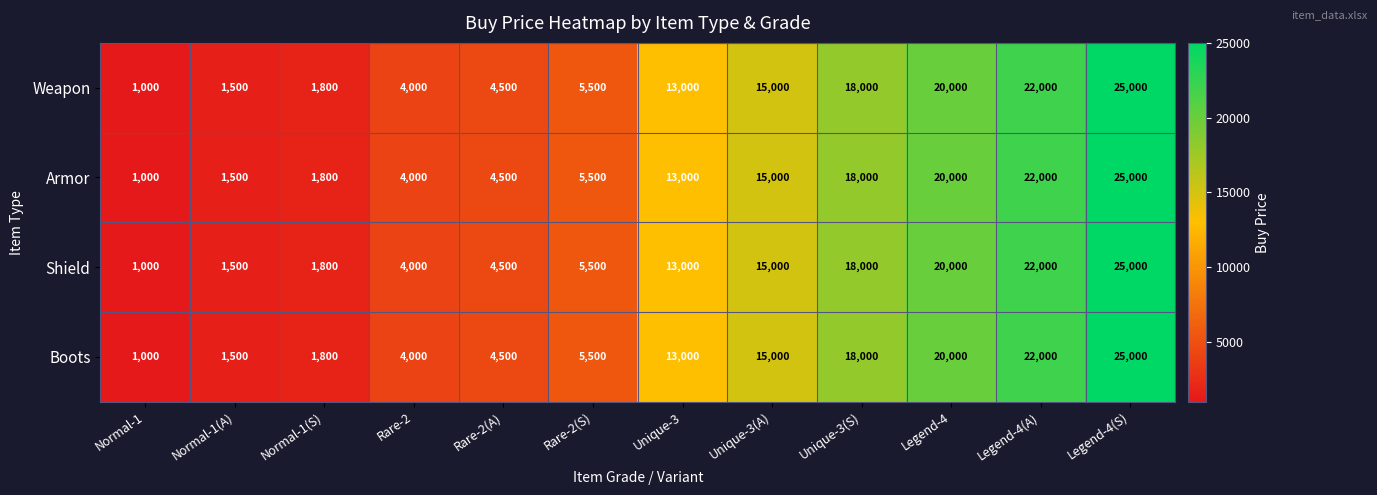

List the labels in order of Weapon value, largest first.

Legend-4(S), Legend-4(A), Legend-4, Unique-3(S), Unique-3(A), Unique-3, Rare-2(S), Rare-2(A), Rare-2, Normal-1(S), Normal-1(A), Normal-1